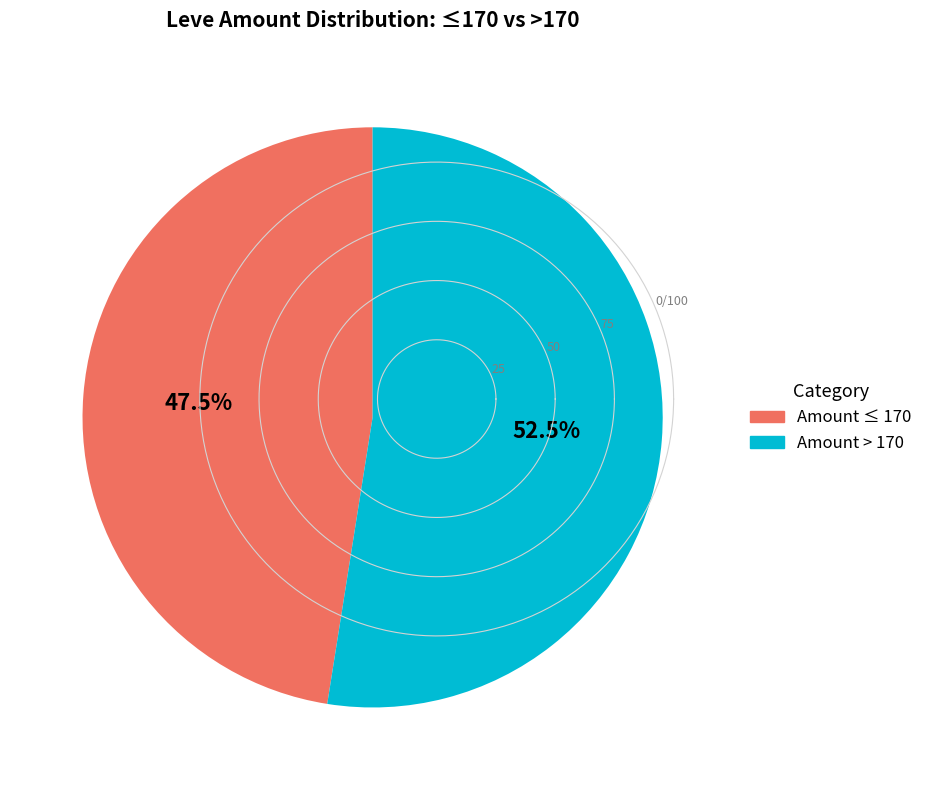

Which slice is the smallest?

Amount ≤ 170